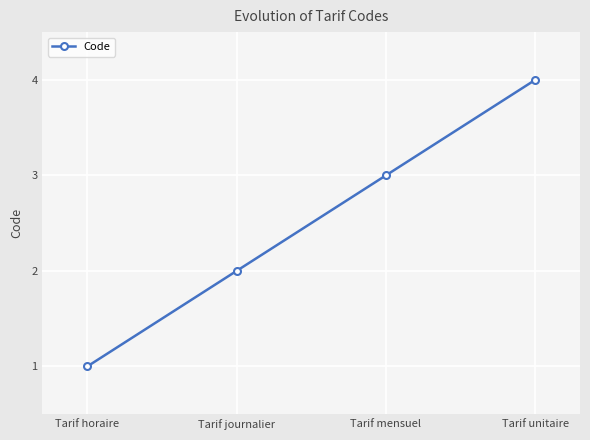

Rank the categories by value from highest to lowest.

Tarif unitaire, Tarif mensuel, Tarif journalier, Tarif horaire